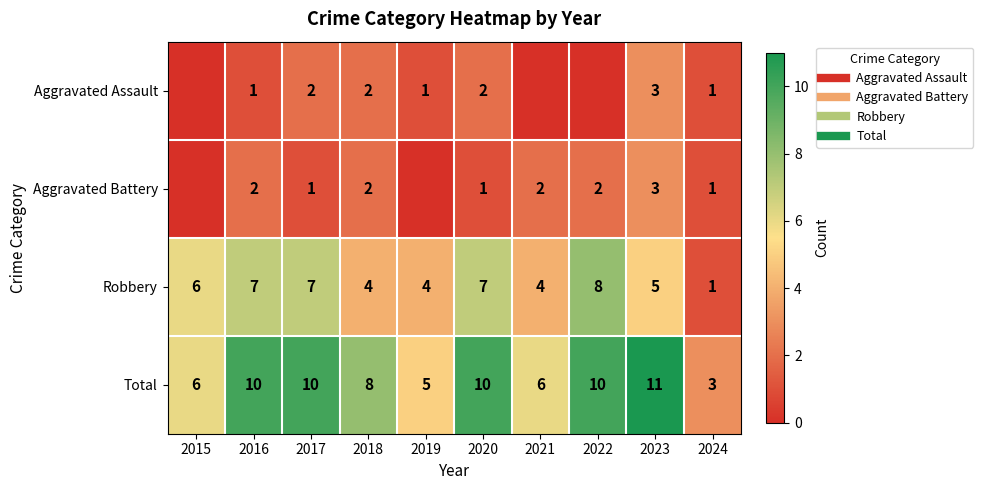

What is the difference between the maximum and minimum values in the Aggravated Battery series?

3